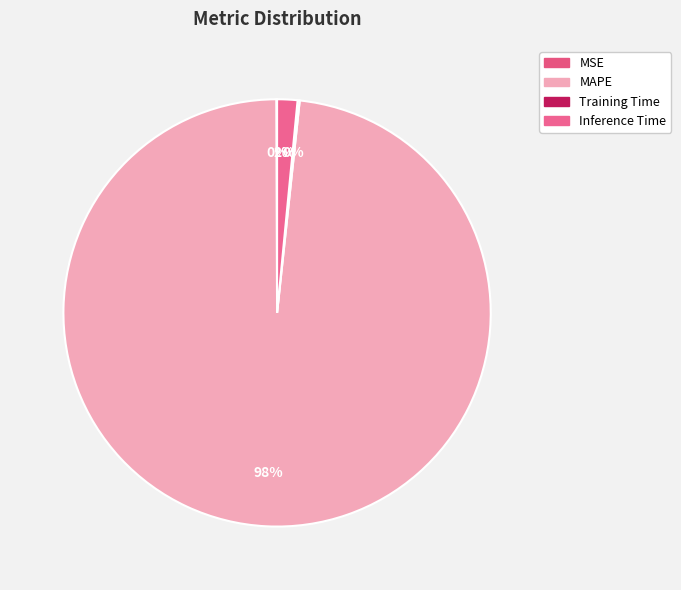

What is the change in value from MSE to MAPE?

+64.2